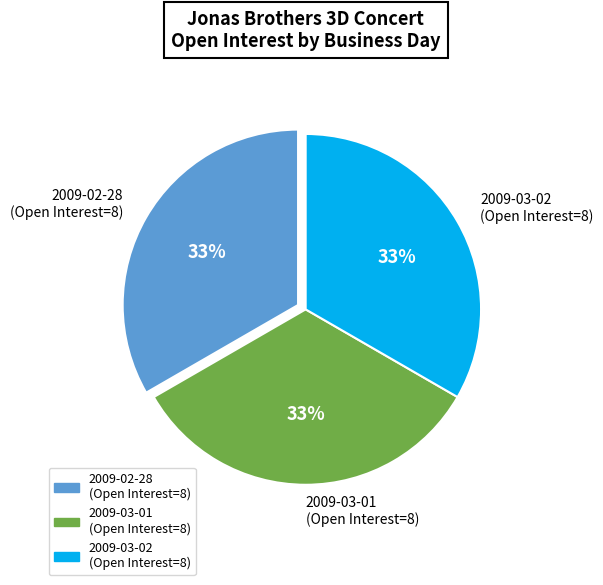

Approximately how many times larger is the value at 2009-03-01 (Open Interest=8) compared to 2009-02-28 (Open Interest=8)?

1.0